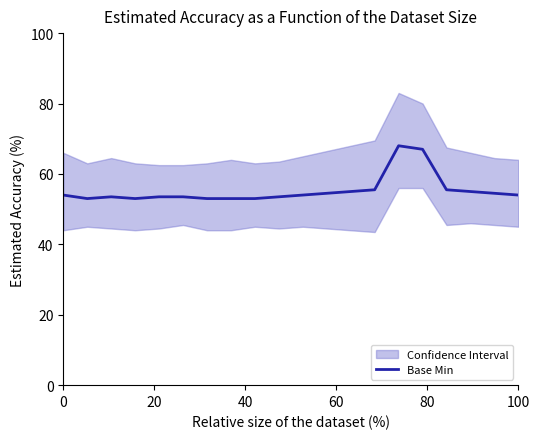

How many data points are above 54?

8